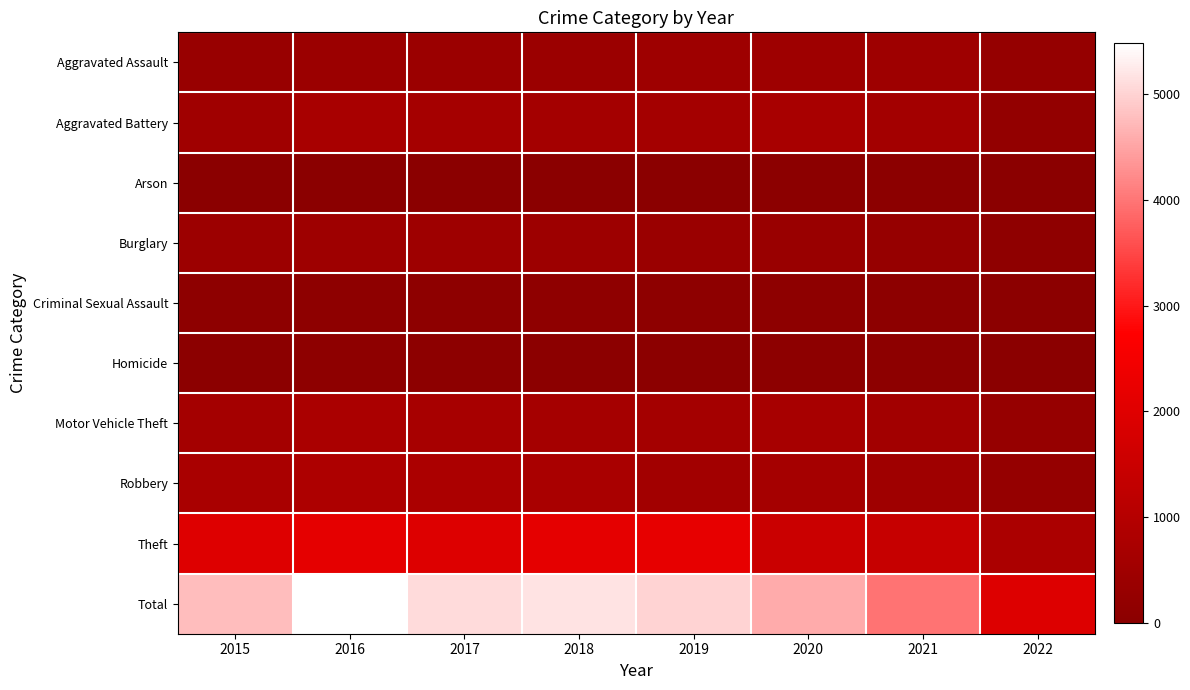

At which category does the chart reach its minimum across all series?

2022